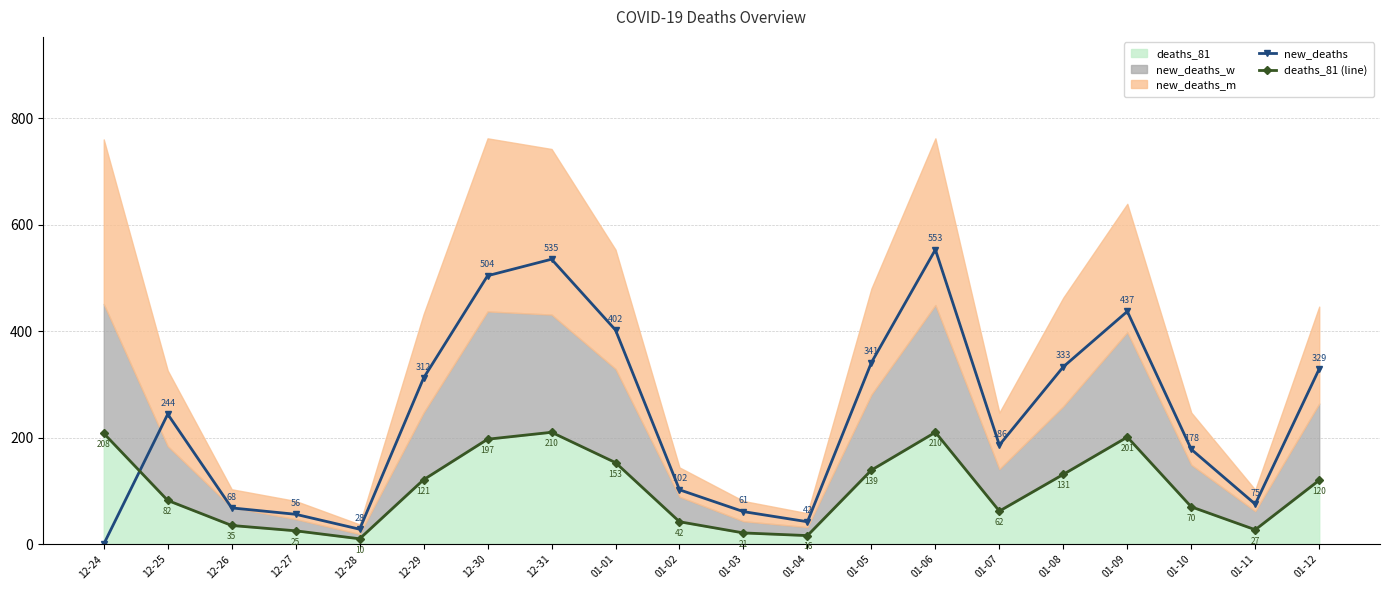

At which category does new_deaths reach its first local valley?

12-28